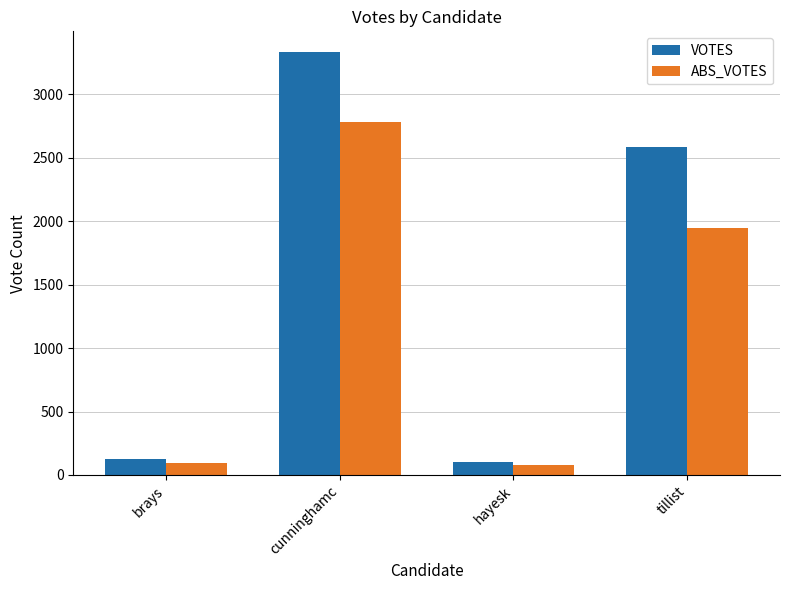

Which series has the largest range (max minus min)?

VOTES